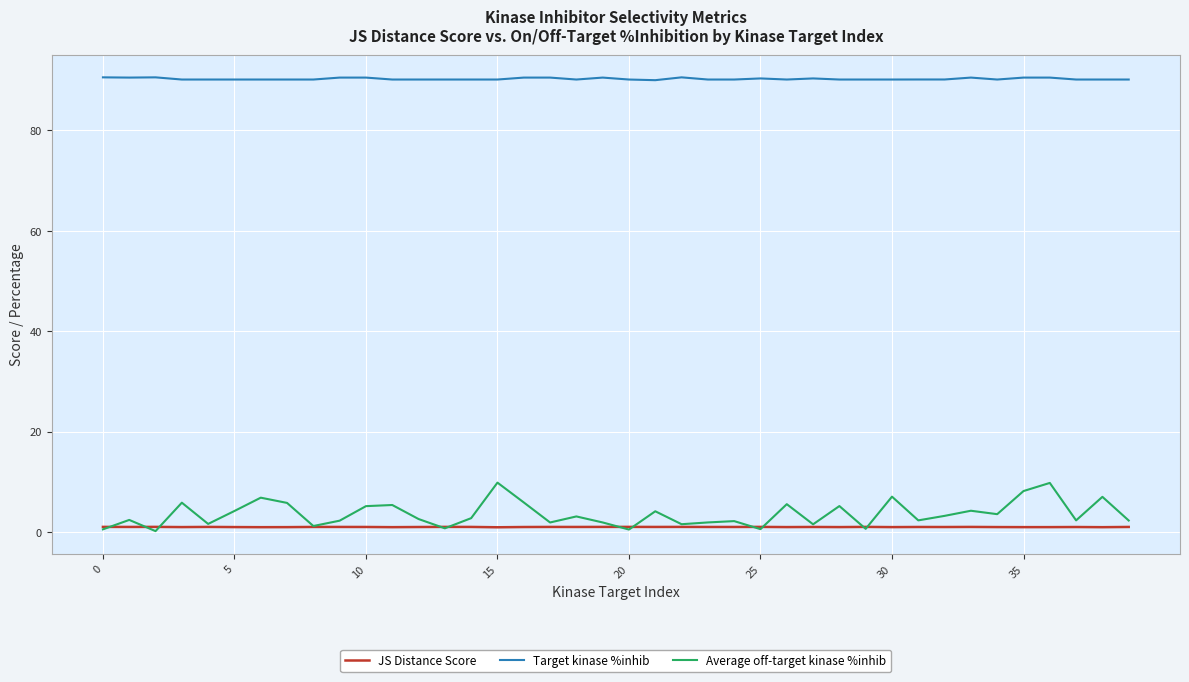

In Average off-target kinase %inhib, how many points are lower than both neighbors (excluding endpoints)?

13